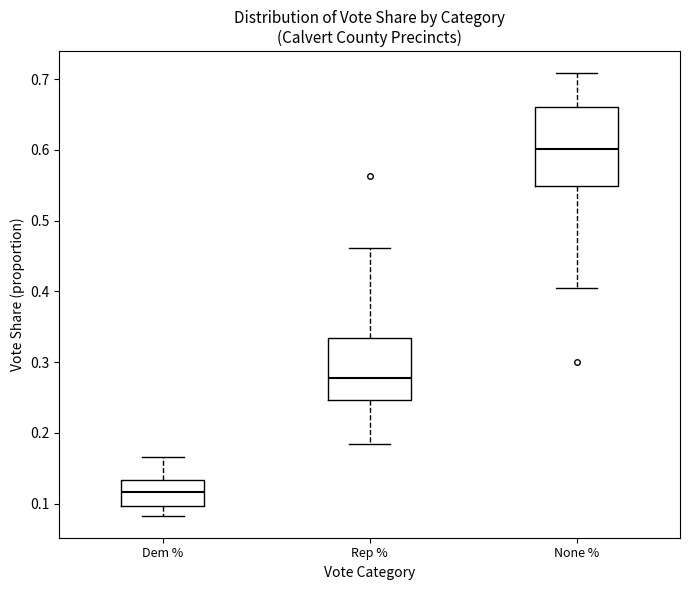

Reading left to right, read every box against the y-axis: the position of its median line, the range the box covers, and the ends of its whiskers. The values are not printed on the chart, so give them approximately, as read against the axis.

Dem %: median 0.12, box 0.10 to 0.13, whiskers 0.08 to 0.17
Rep %: median 0.28, box 0.25 to 0.33, whiskers 0.18 to 0.46
None %: median 0.60, box 0.55 to 0.66, whiskers 0.41 to 0.71